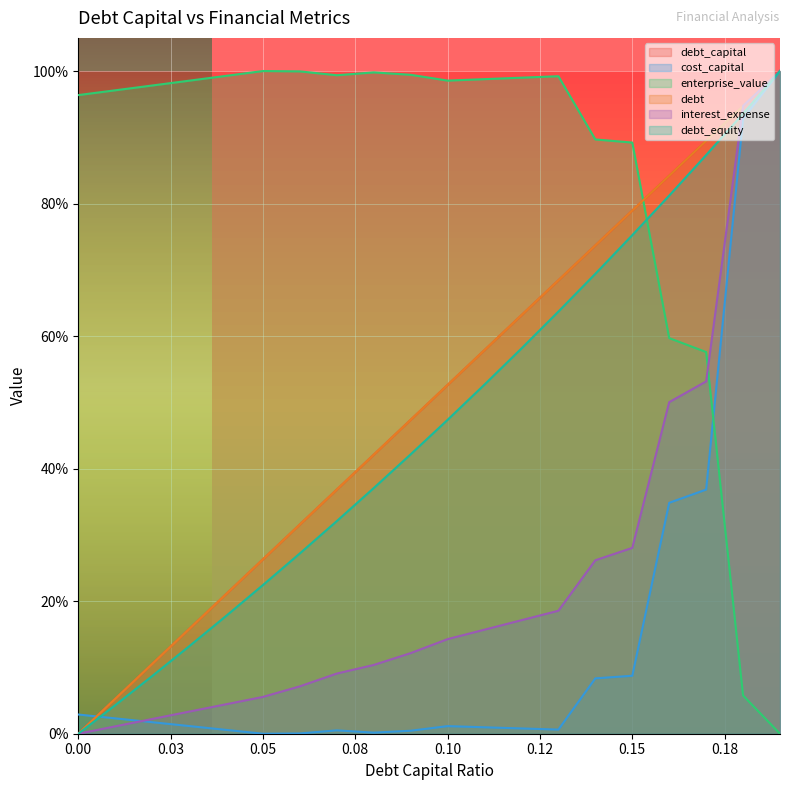

Which category has the highest value in the cost_capital series?

0.19